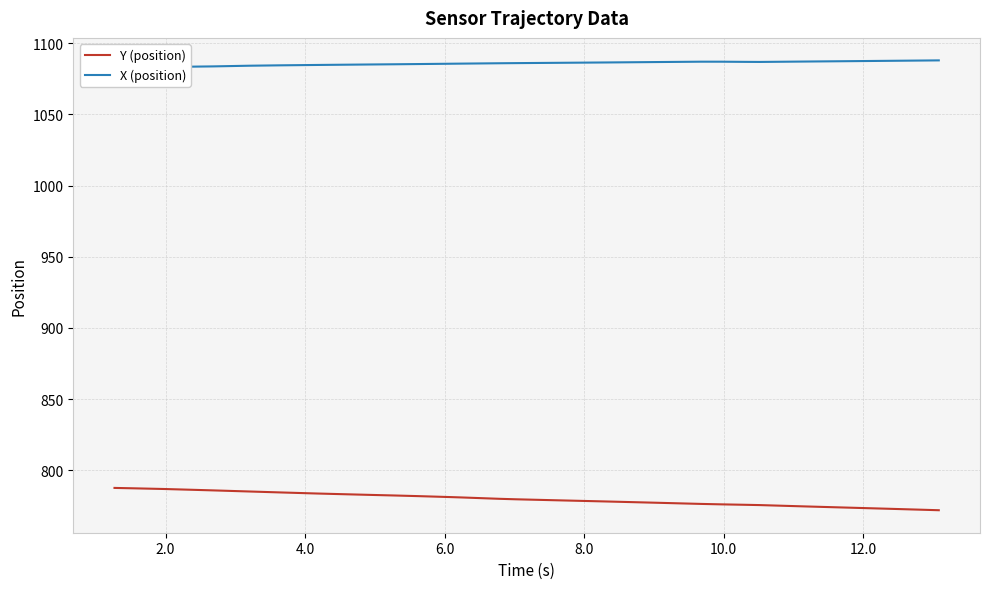

What is the lowest value of the Y (position) series?

771.9